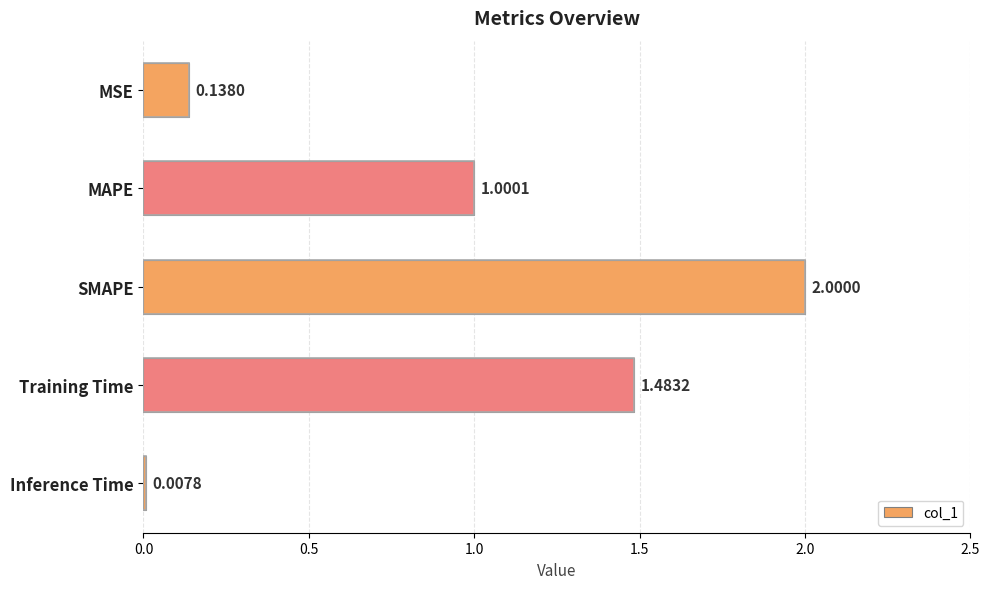

List the labels in order of value, smallest first.

Inference Time, MSE, MAPE, Training Time, SMAPE